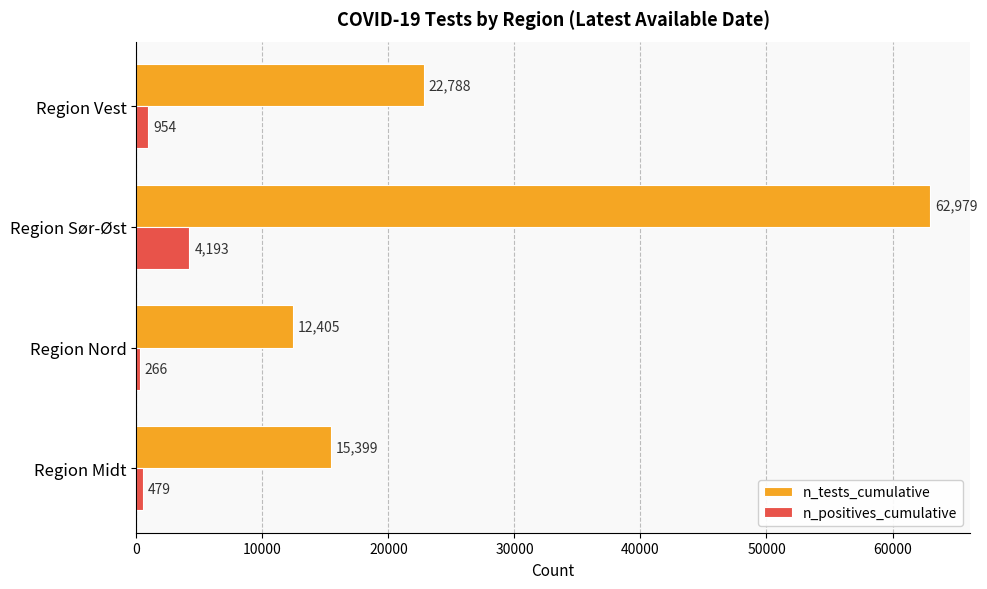

What is the difference between the highest and lowest values at Region Sør-Øst?

58786